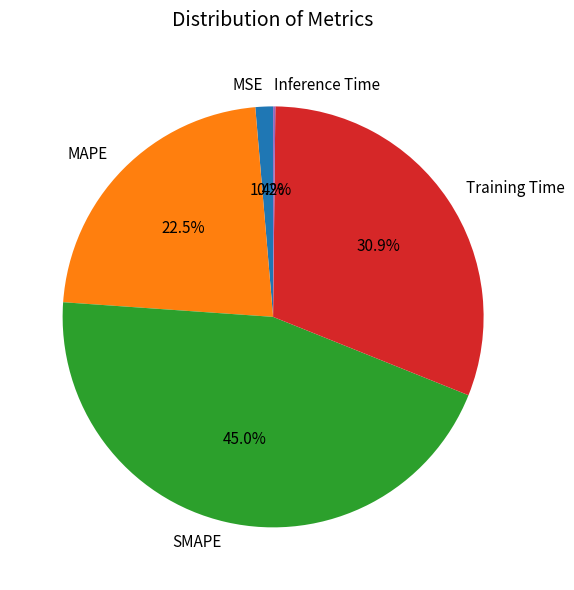

Which slice is the largest?

SMAPE